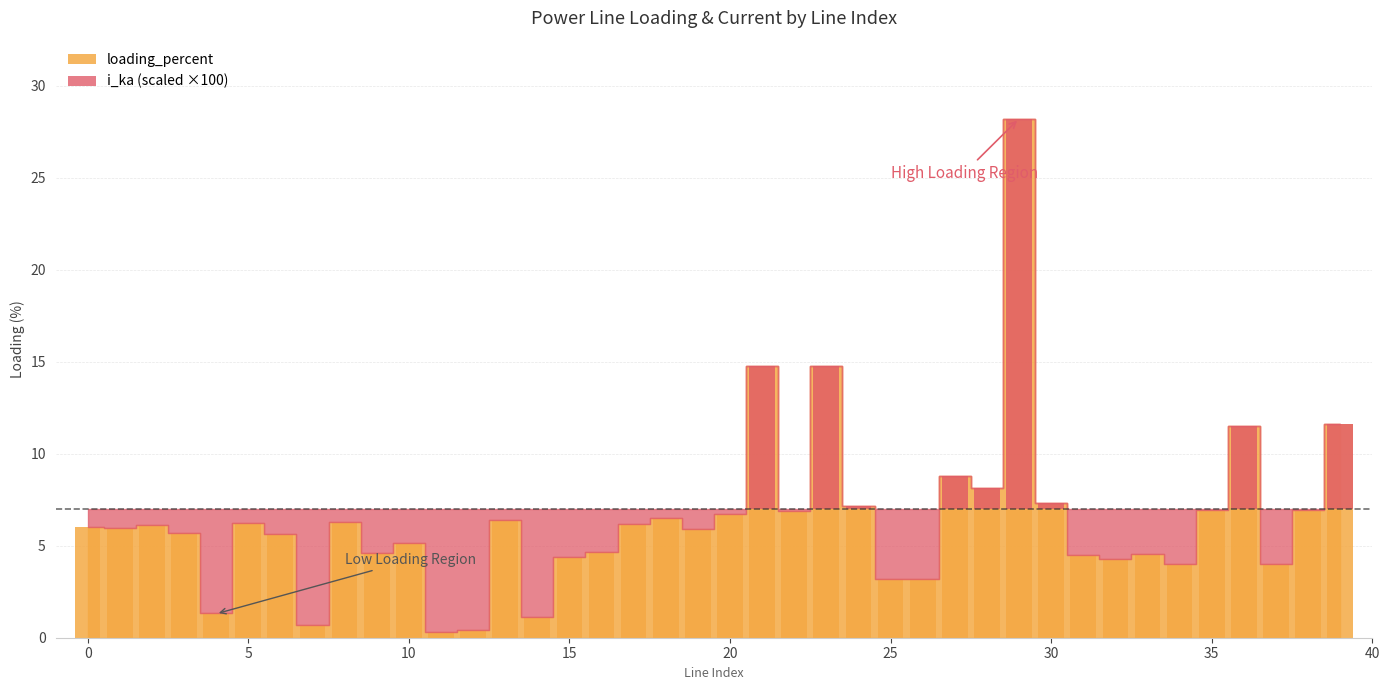

Reading left to right, what are all the values shown in this chart?

6.0	6.0	6.1	5.7	1.3	6.2	5.6	0.7	6.3	4.6	5.1	0.3	0.4	6.4	1.1	4.4	4.7	6.2	6.5	5.9	6.7	14.7	6.9	14.7	7.1	3.2	3.2	8.8	8.1	28.2	7.3	4.5	4.3	4.6	4.0	7.0	11.5	4.0	6.9	11.6